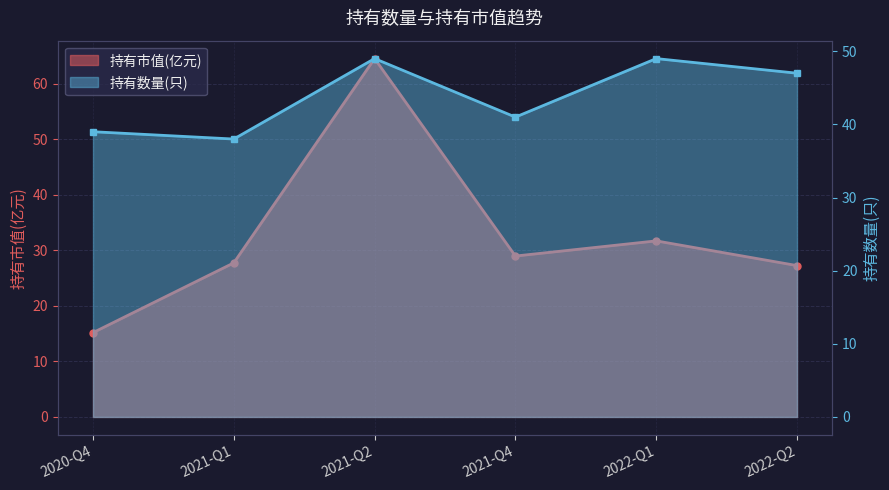

True or false: 持有数量(只) has more than 2 interior local peaks.

False